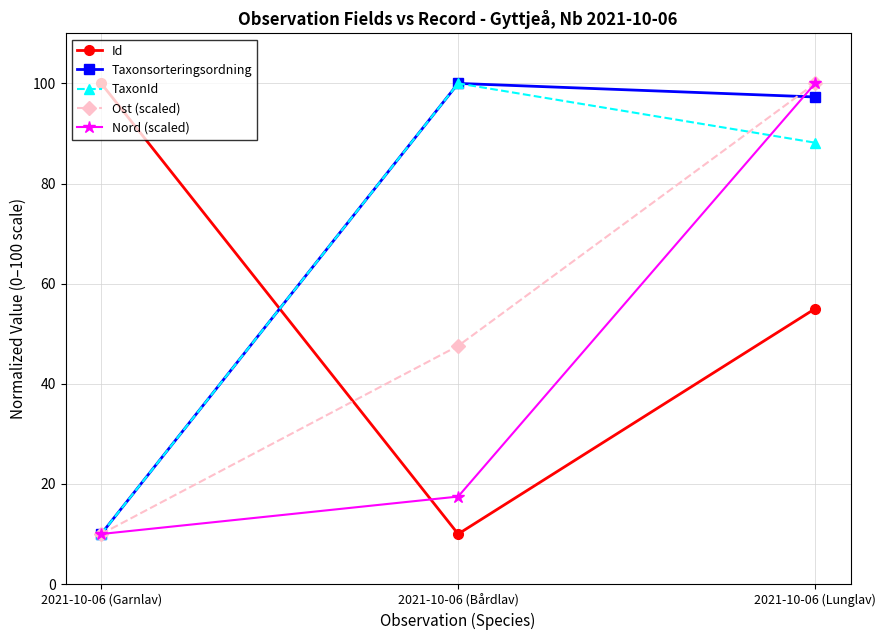

At which label does Ost (scaled) reach its minimum?

2021-10-06 (Garnlav)